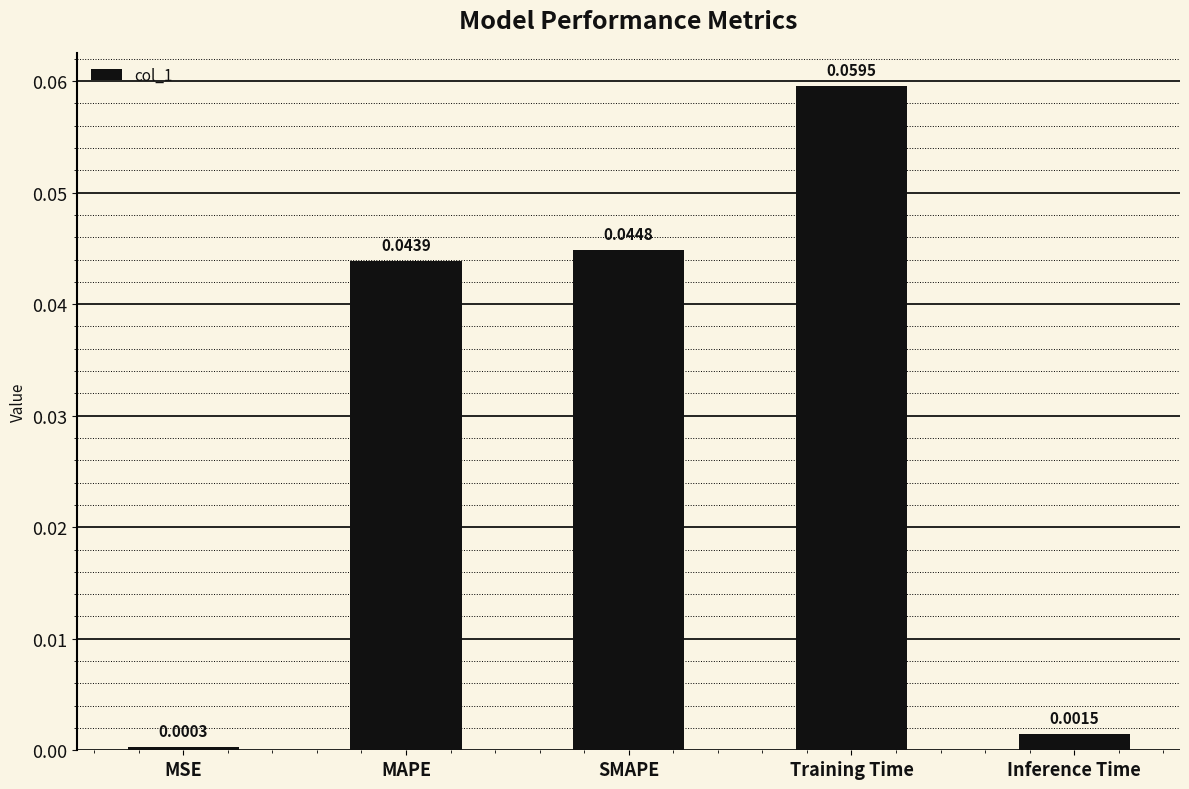

Rank the categories by value from highest to lowest.

Training Time, SMAPE, MAPE, Inference Time, MSE